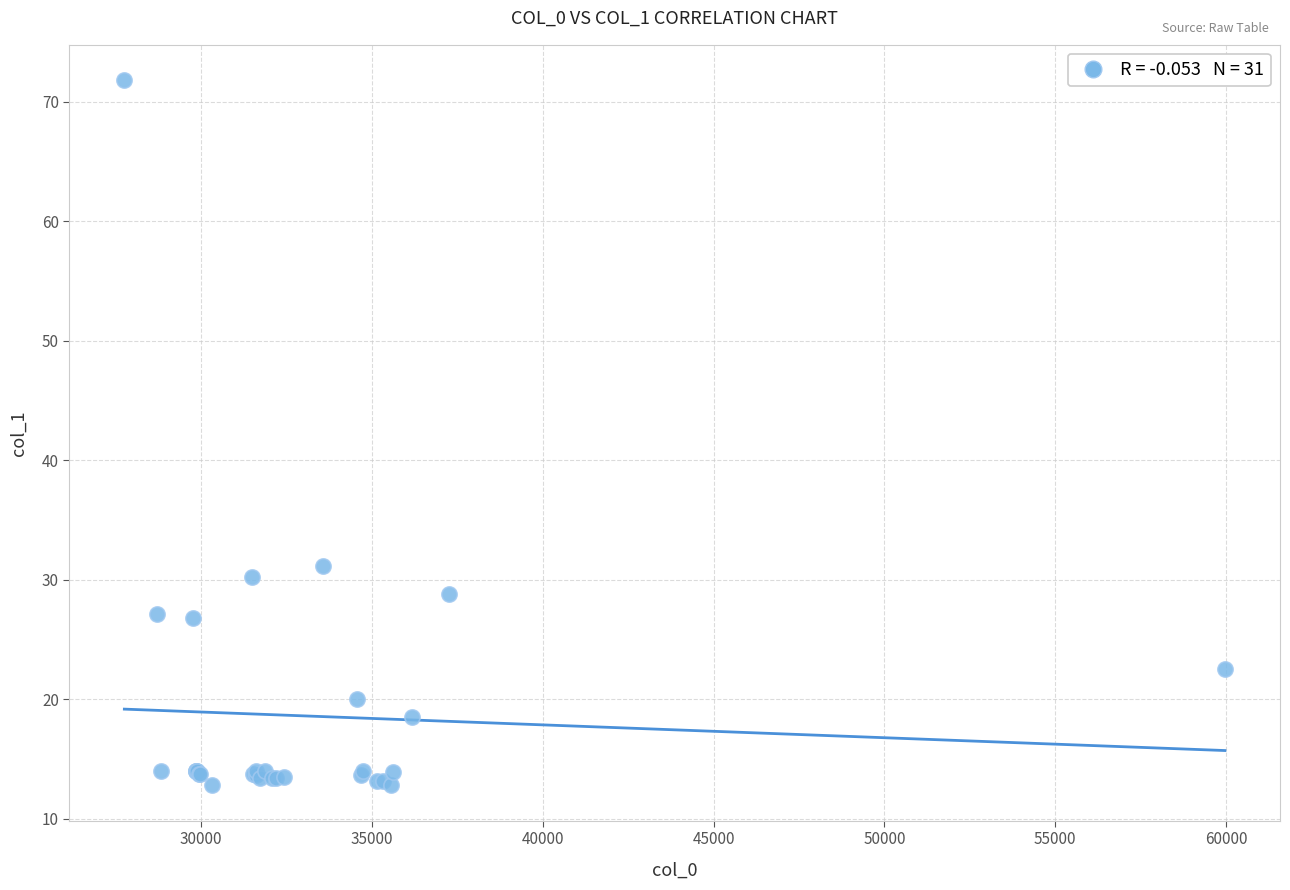

What Y value in the scatter plot is closest to 42?

31.2